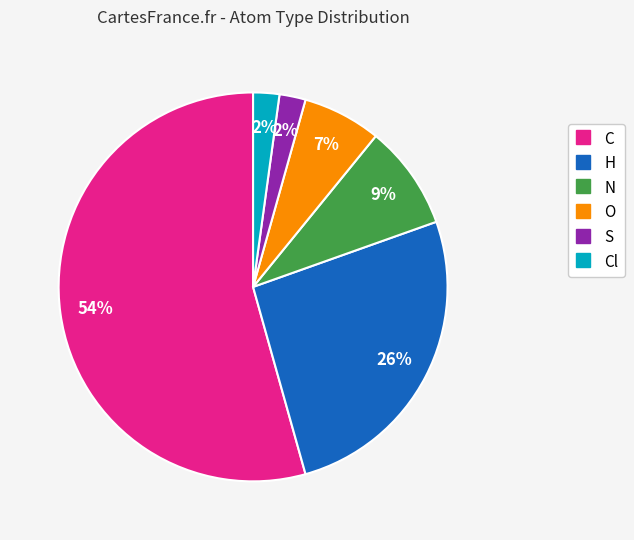

To the nearest percent, what is the average slice percentage?

17%